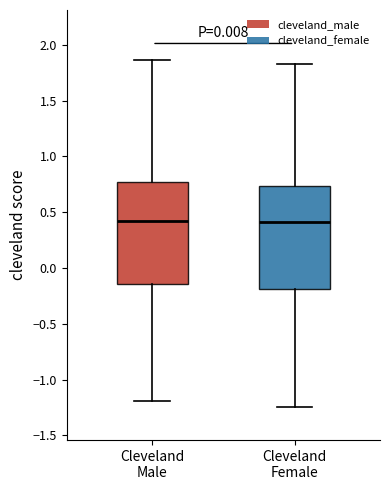

Reading left to right, transcribe this box plot: for each box, give where its median line is, the range the box spans, and where its two whiskers end, as read against the y-axis. The values are not printed on the chart, so give them approximately, as read against the axis.

Cleveland Male: median 0.40, box -0.15 to 0.75, whiskers -1.20 to 1.85
Cleveland Female: median 0.40, box -0.20 to 0.75, whiskers -1.25 to 1.80